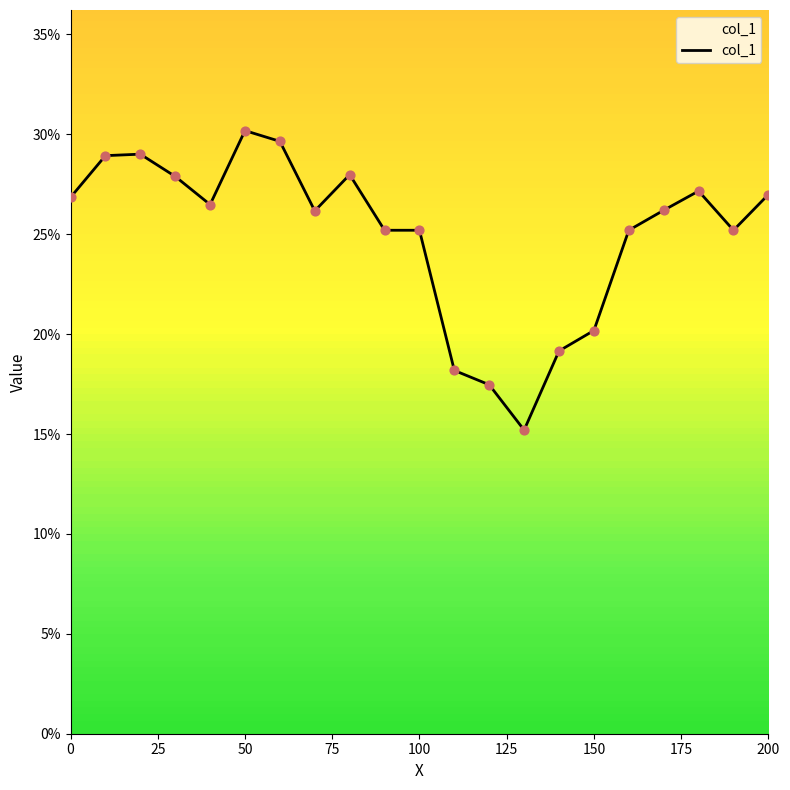

Is this an area chart (filled region under the line)?

Yes